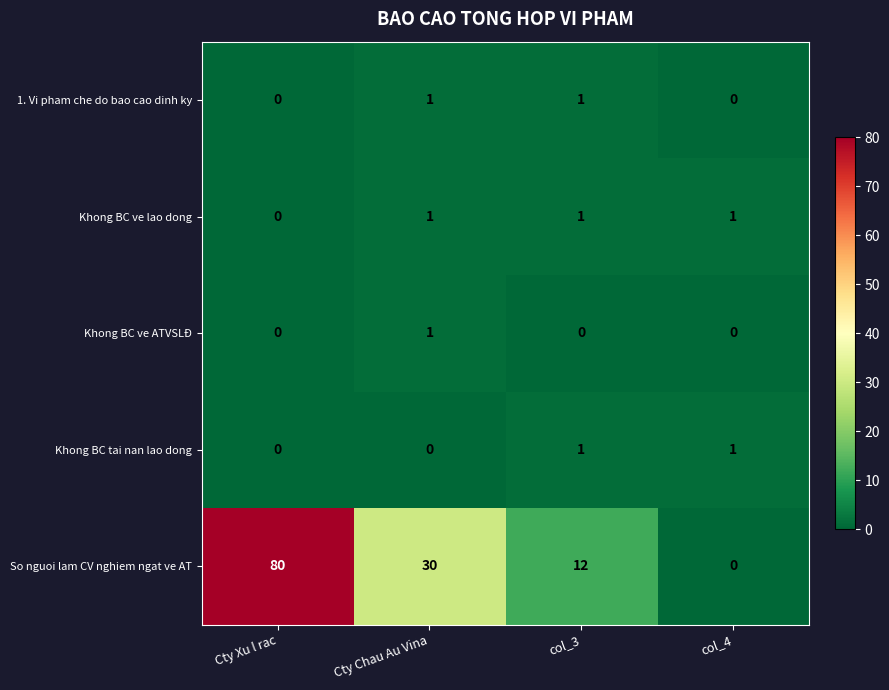

Which series has the largest range (max minus min)?

So nguoi lam CV nghiem ngat ve AT